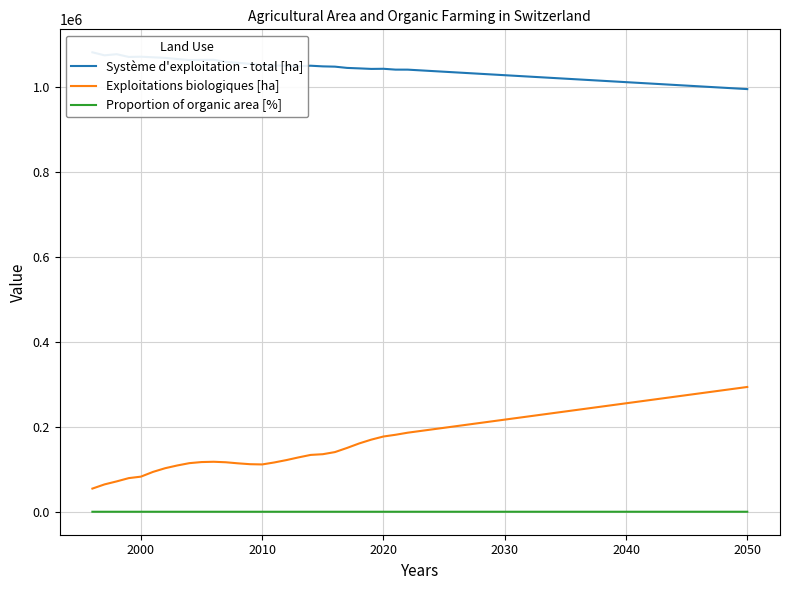

True or false: Exploitations biologiques [ha] and Proportion of organic area [%] intersect in this chart.

False